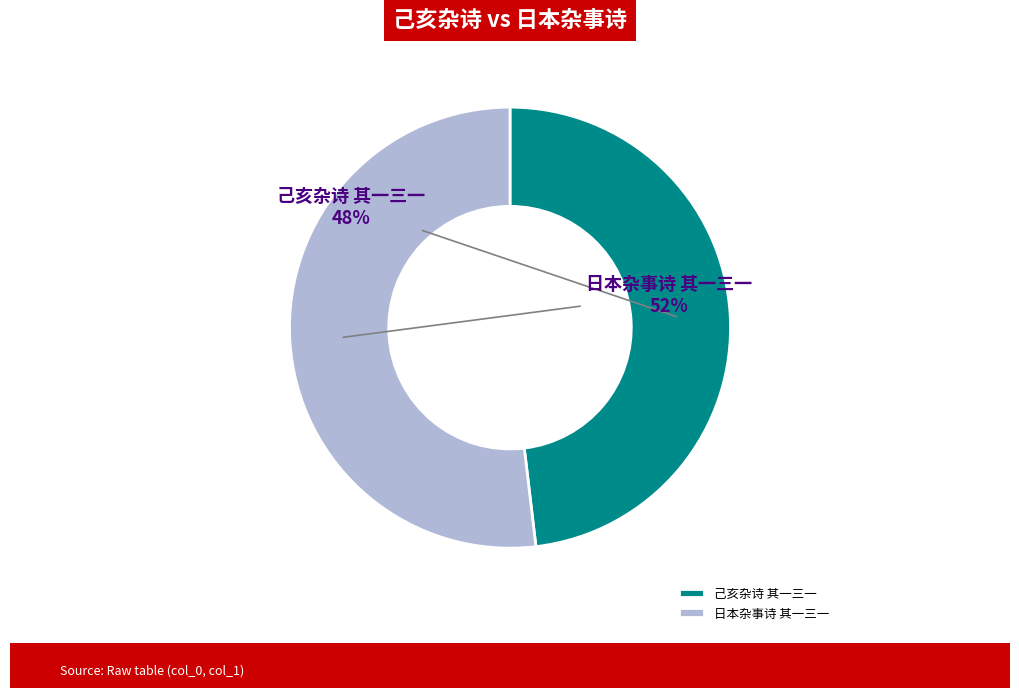

The 己亥杂诗 其一三一 slice represents 48% of the pie. True or false?

True